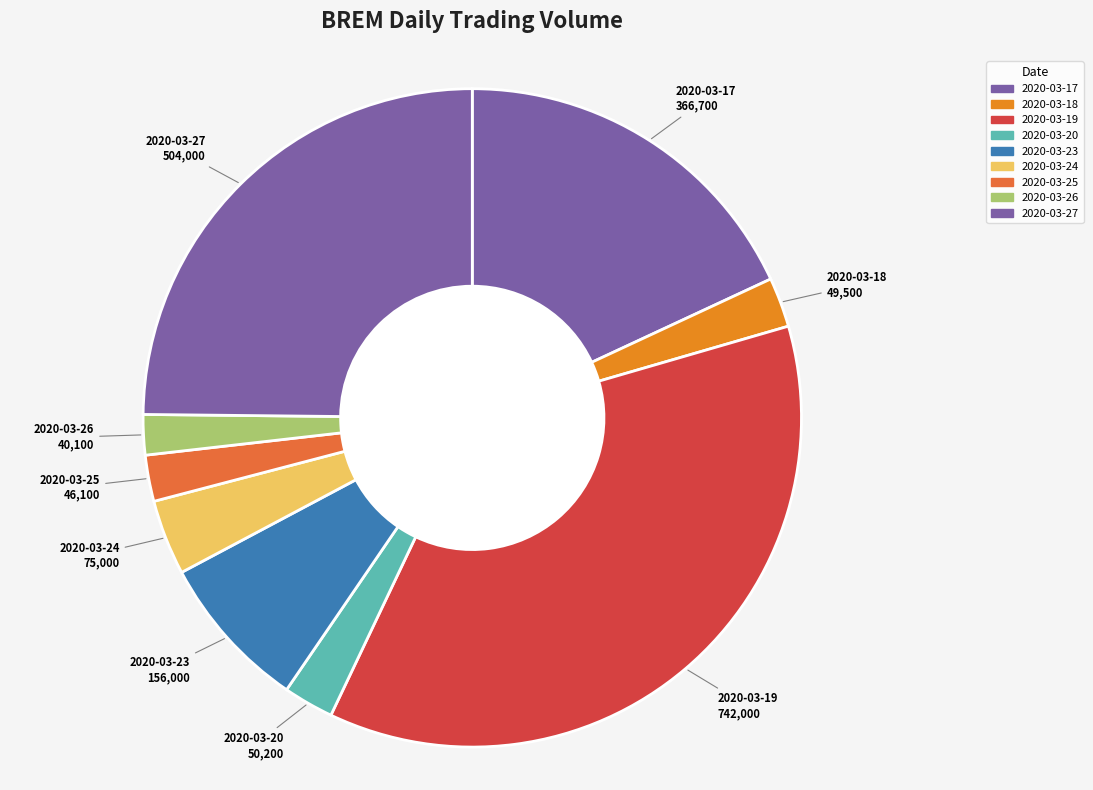

How many segments does this pie chart have?

9